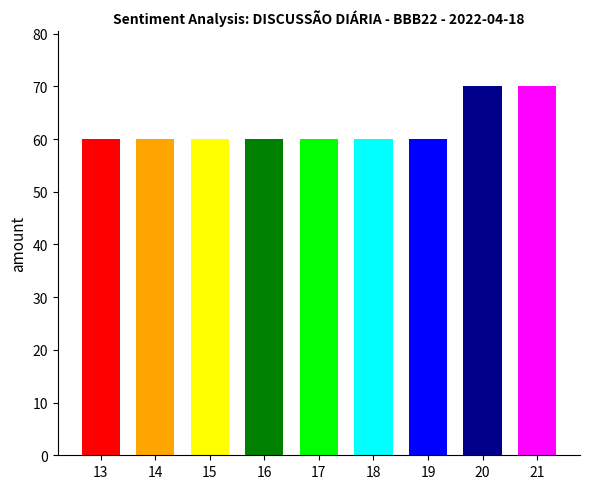

At which category does the chart reach its peak across all series?

21